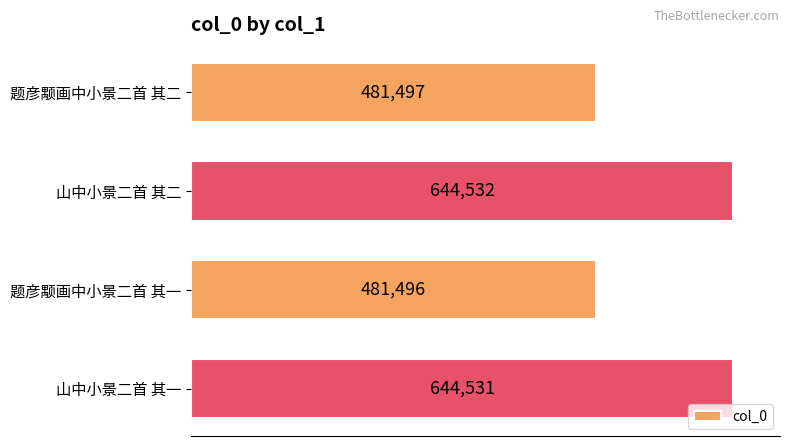

True or false: the data shows 669119 at 题彦颙画中小景二首 其二.

False